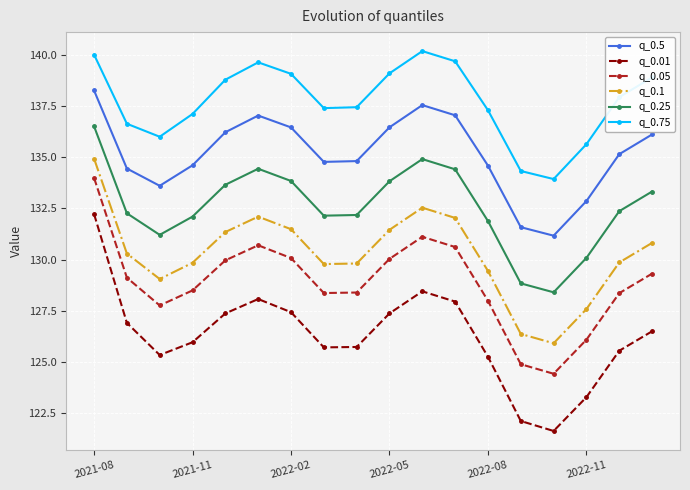

What is the lowest value of the q_0.5 series?

131.2